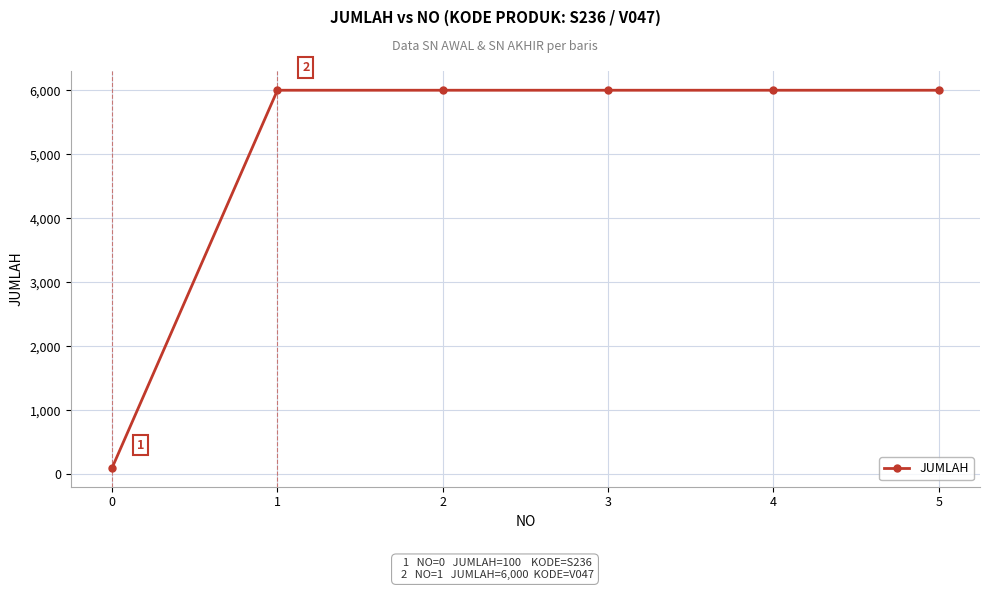

True or false: there are more than 2 points higher than both neighbors.

False